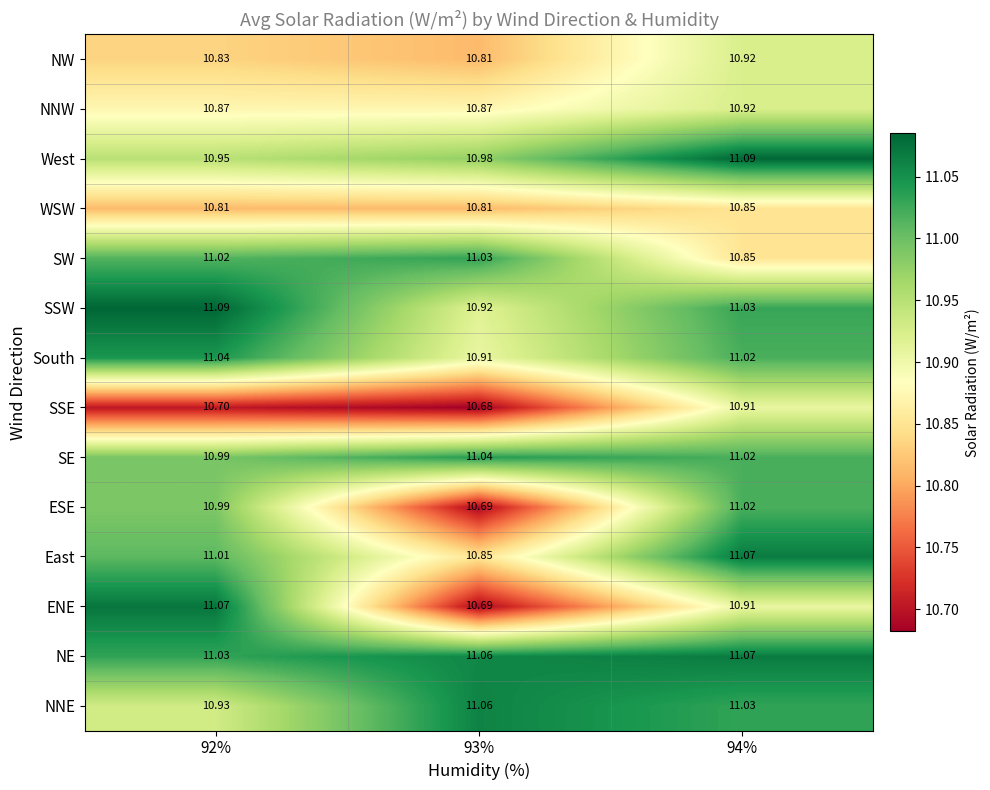

Which series has the largest range (max minus min)?

ENE